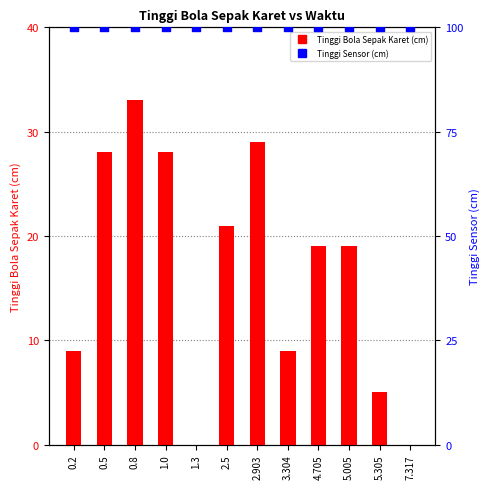

Which series has the largest total across all categories?

Tinggi Sensor (cm)